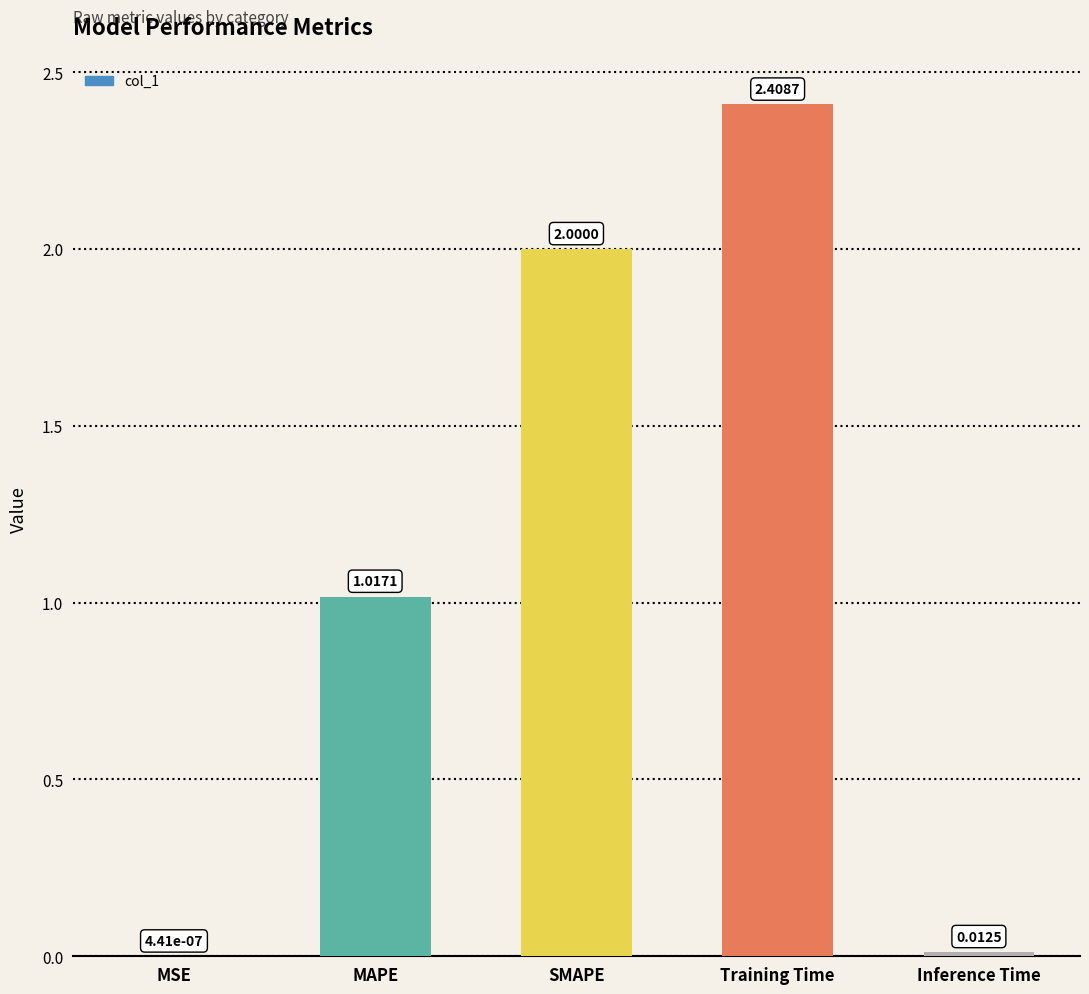

Is it true that the value at Training Time is 0.9?

False